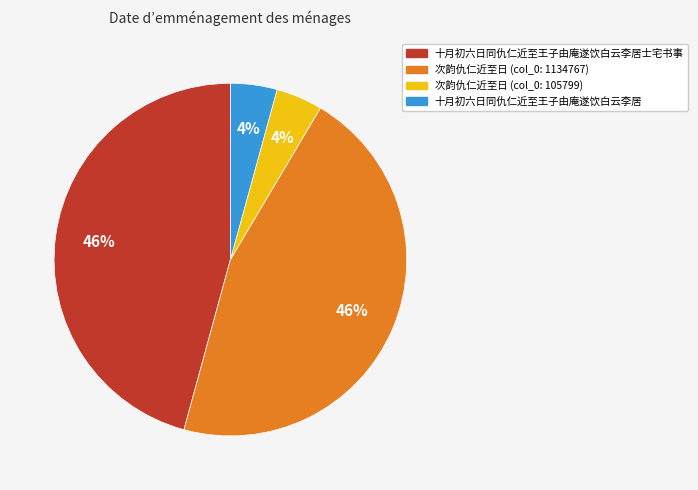

To the nearest percent, what portion does 次韵仇仁近至日 (col_0: 1134767) represent?

46%